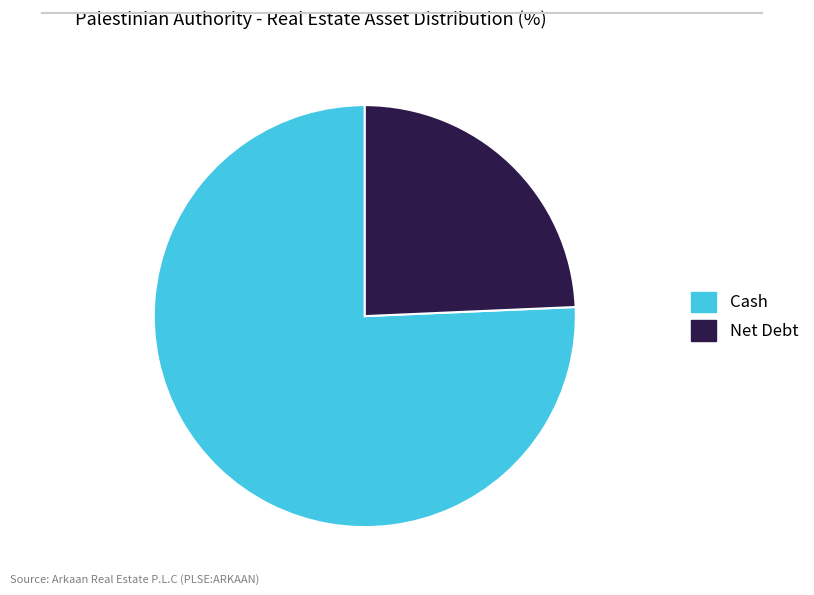

Which has a higher value, Net Debt or Cash?

Cash